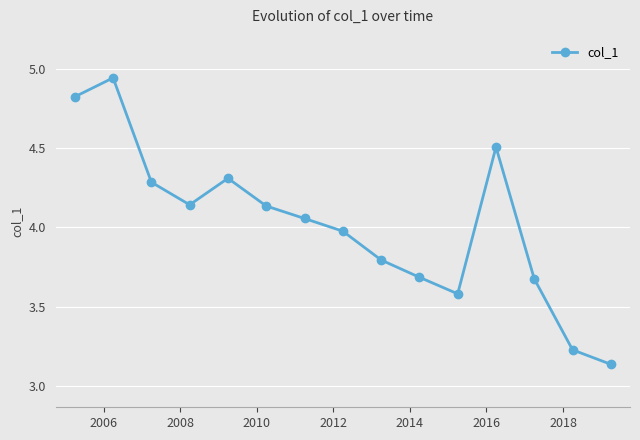

What is the sum of all values?

60.3